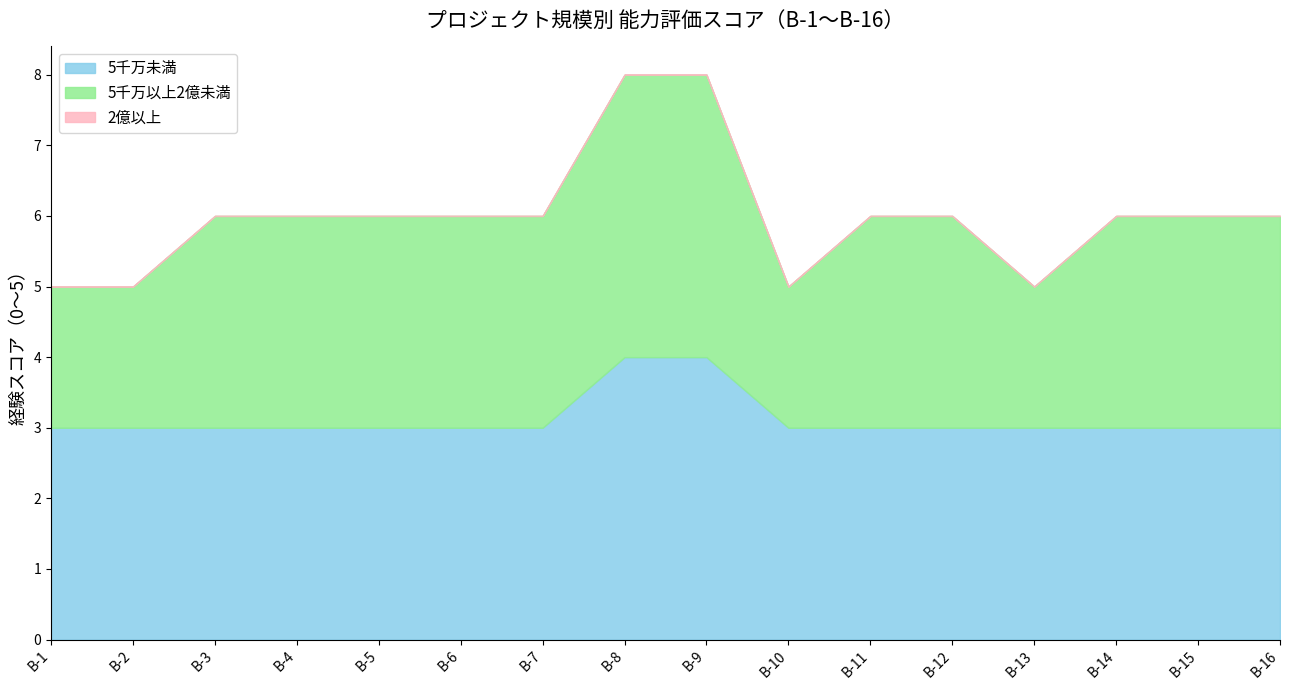

Reading right to left, extract all data points from this chart.

5千万未満: B-16=3	B-15=3	B-14=3	B-13=3	B-12=3	B-11=3	B-10=3	B-9=4	B-8=4	B-7=3	B-6=3	B-5=3	B-4=3	B-3=3	B-2=3	B-1=3
5千万以上2億未満: B-16=3	B-15=3	B-14=3	B-13=2	B-12=3	B-11=3	B-10=2	B-9=4	B-8=4	B-7=3	B-6=3	B-5=3	B-4=3	B-3=3	B-2=2	B-1=2
2億以上: B-16=0	B-15=0	B-14=0	B-13=0	B-12=0	B-11=0	B-10=0	B-9=0	B-8=0	B-7=0	B-6=0	B-5=0	B-4=0	B-3=0	B-2=0	B-1=0